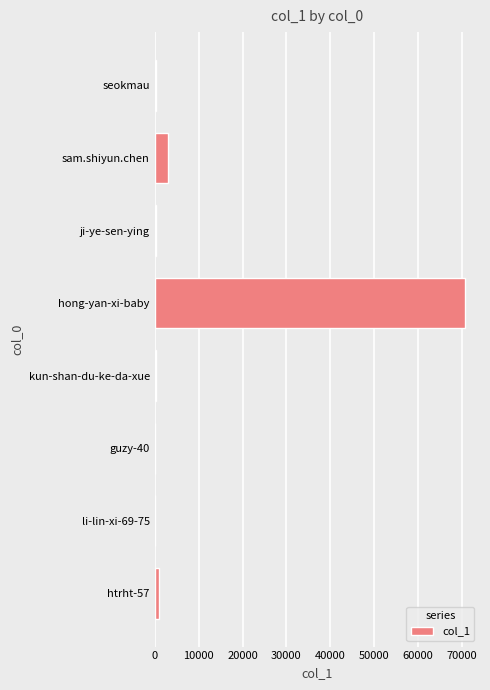

What is the greatest value displayed?

70547